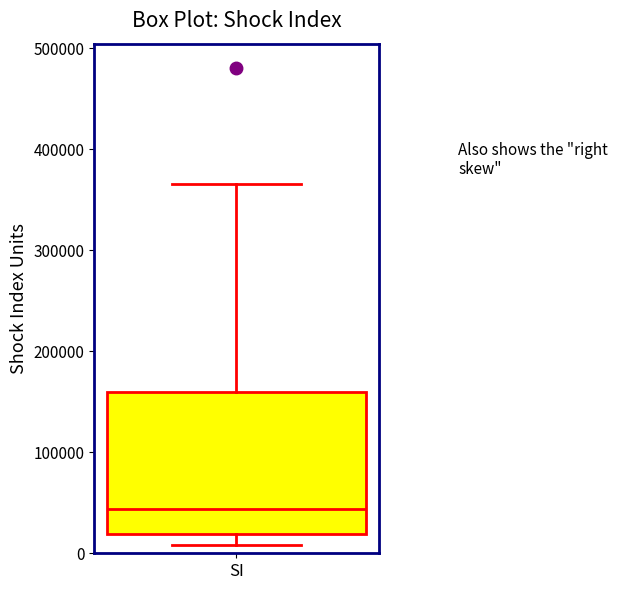

Where does the upper whisker of the box for SI end on the y-axis? The values are not printed on the chart, so give them approximately, as read against the axis.

370000